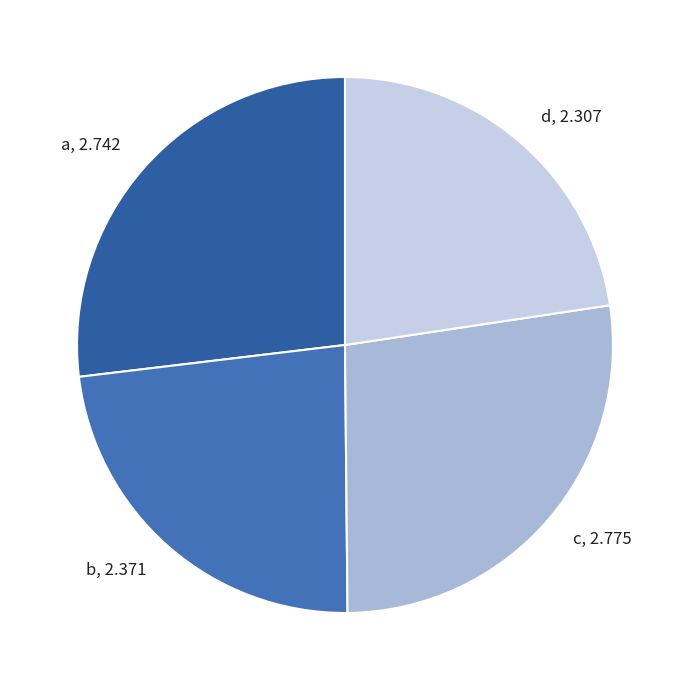

Is c the majority of the pie?

No